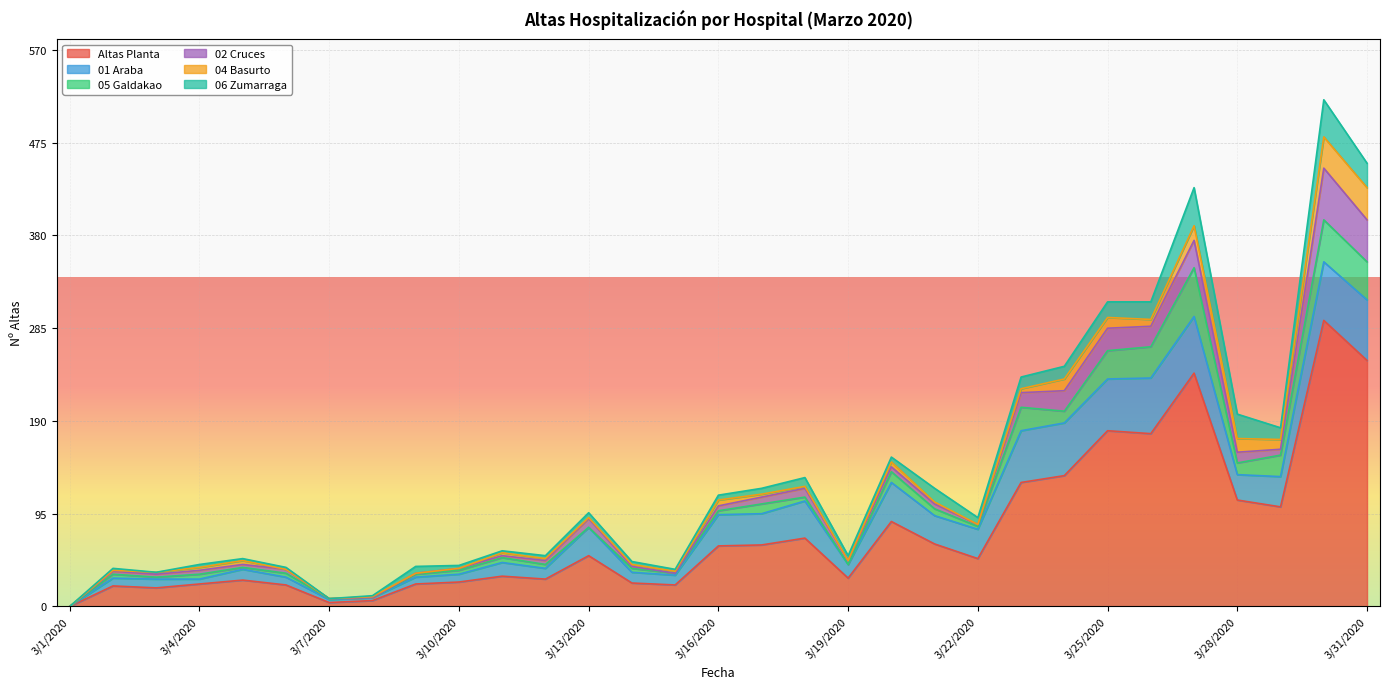

At which category does the chart reach its minimum across all series?

3/1/2020